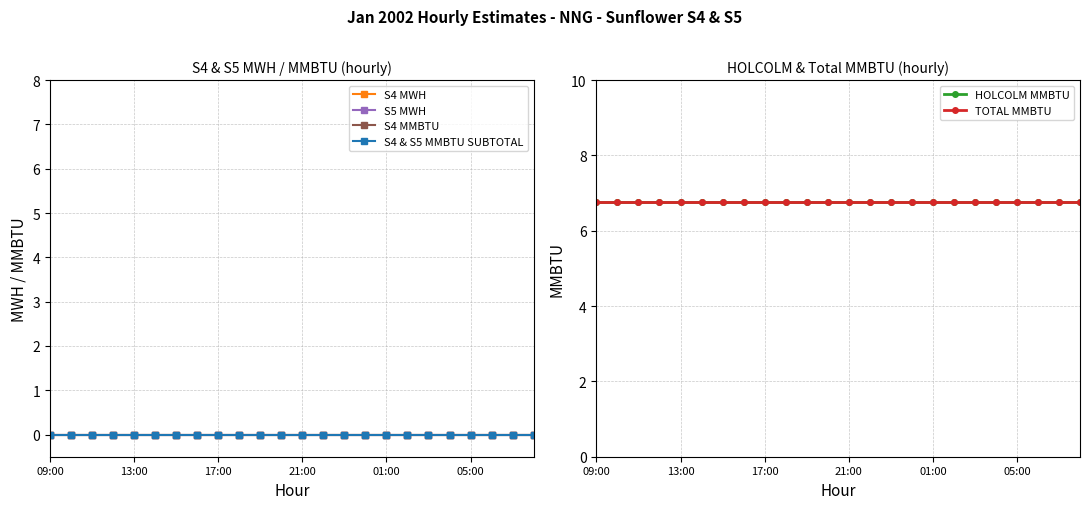

True or false: S5 MWH and TOTAL MMBTU intersect in this chart.

False